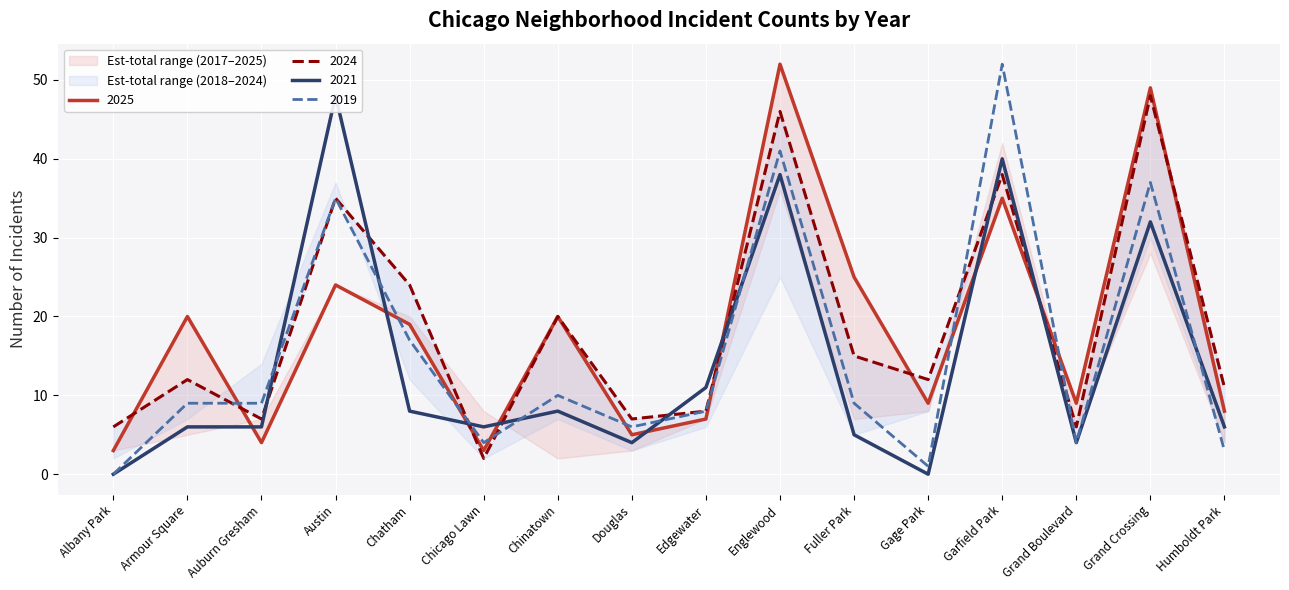

Where is the first local maximum for 2025?

Armour Square